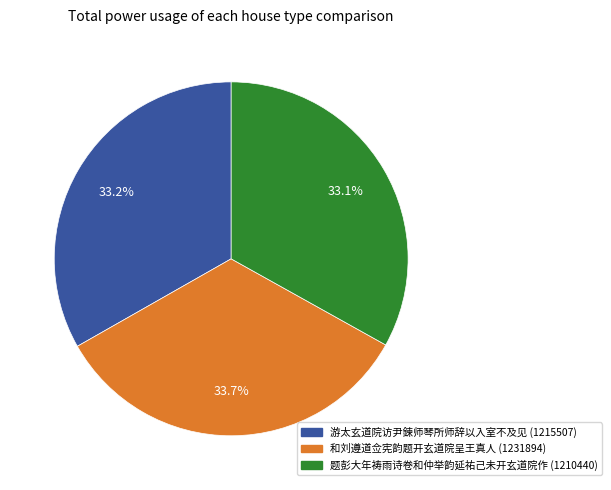

What percentage is the 题彭大年祷雨诗卷和仲举韵延祐己未开玄道院作 slice, to the nearest percent?

33%